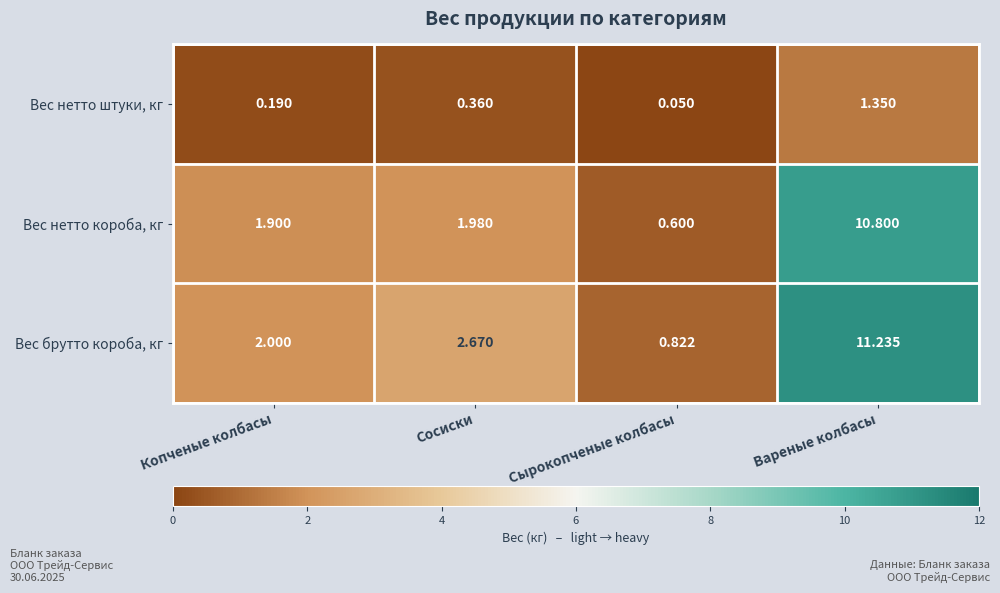

What is the spread (max minus min) of values at Вареные колбасы?

9.9